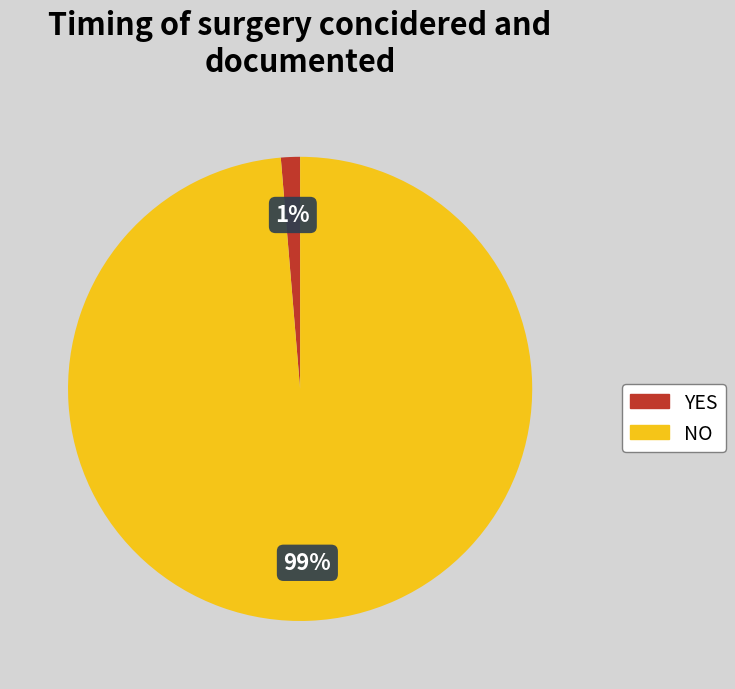

What percentage is the NO slice, to the nearest percent?

99%